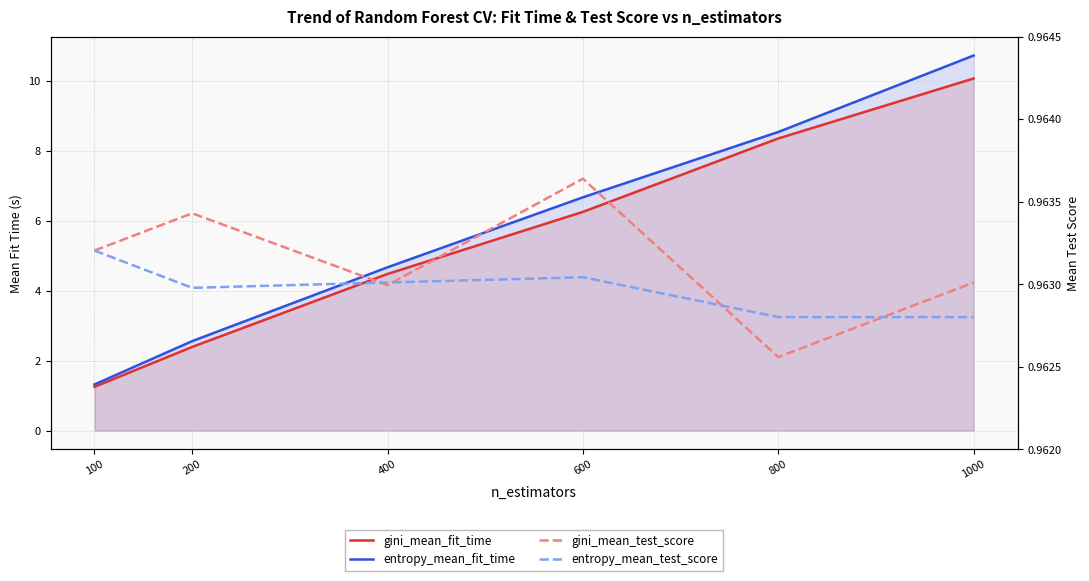

At which label is entropy_mean_fit_time closest to 6?

600